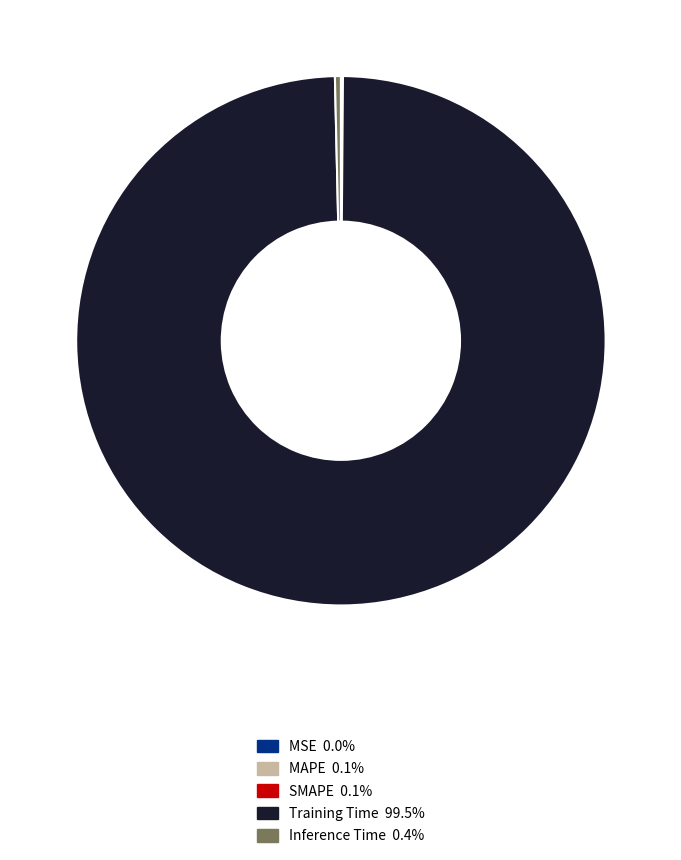

What is the largest slice in the pie chart?

Training Time